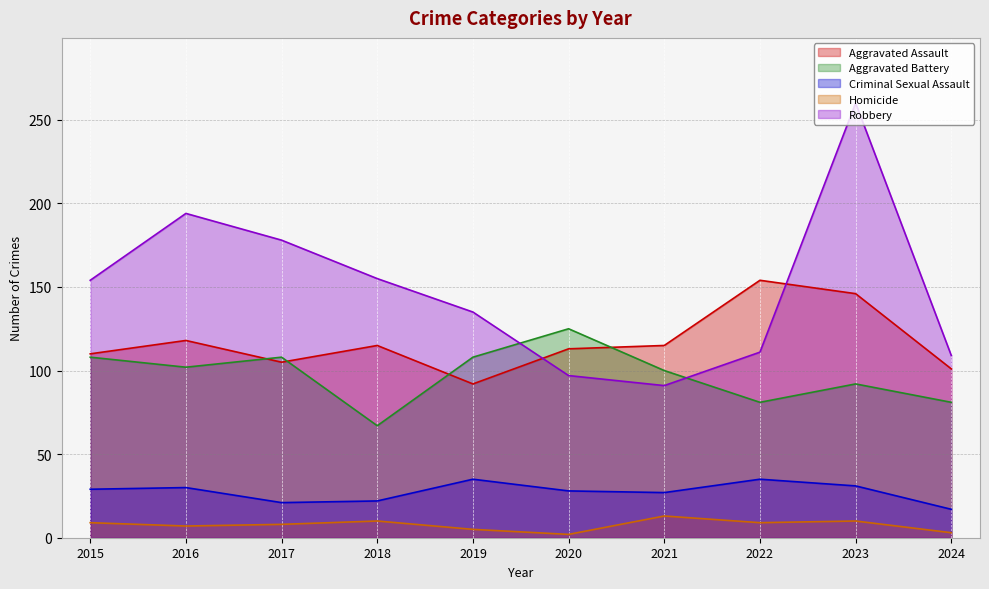

What is the spread (max minus min) of values at 2024?

106